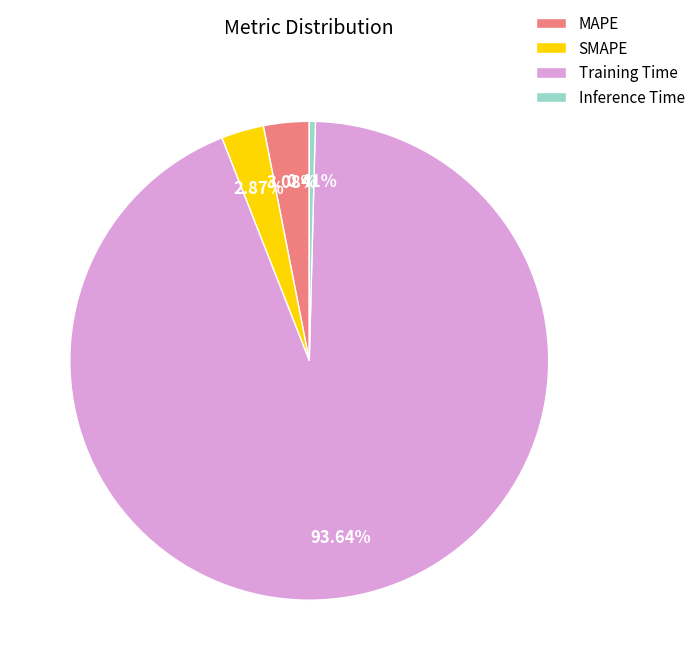

Between MAPE and Inference Time, which is larger?

MAPE